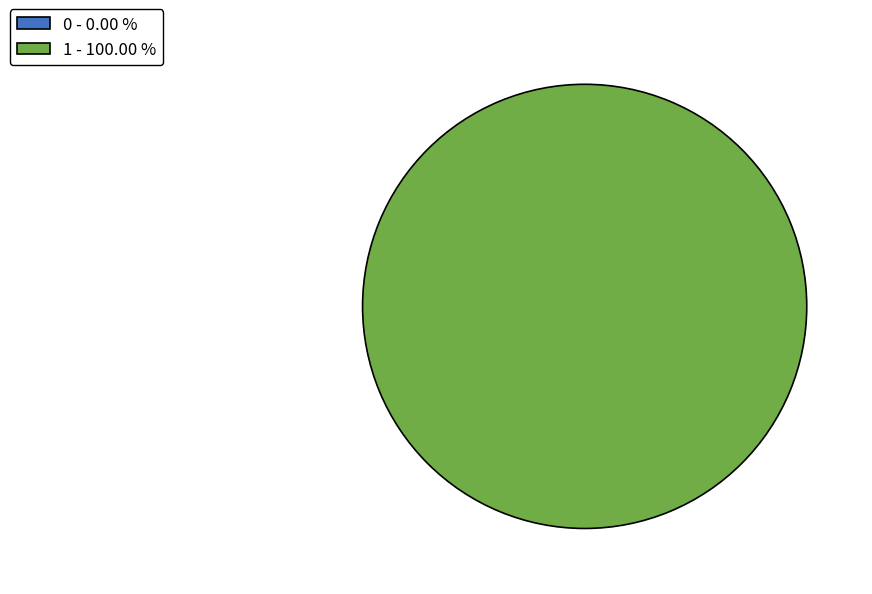

The 1 slice represents 99% of the pie. True or false?

False